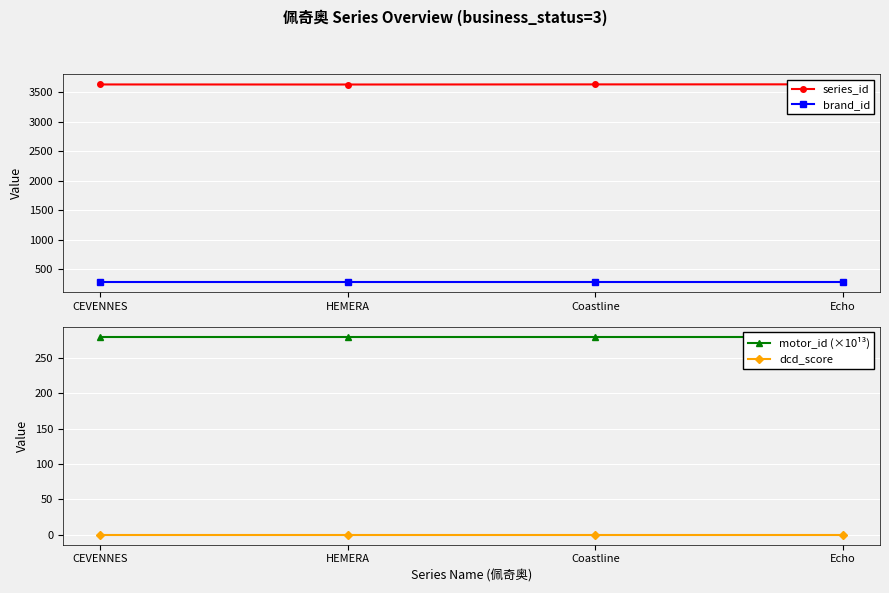

Which category has the lowest value across all series?

CEVENNES